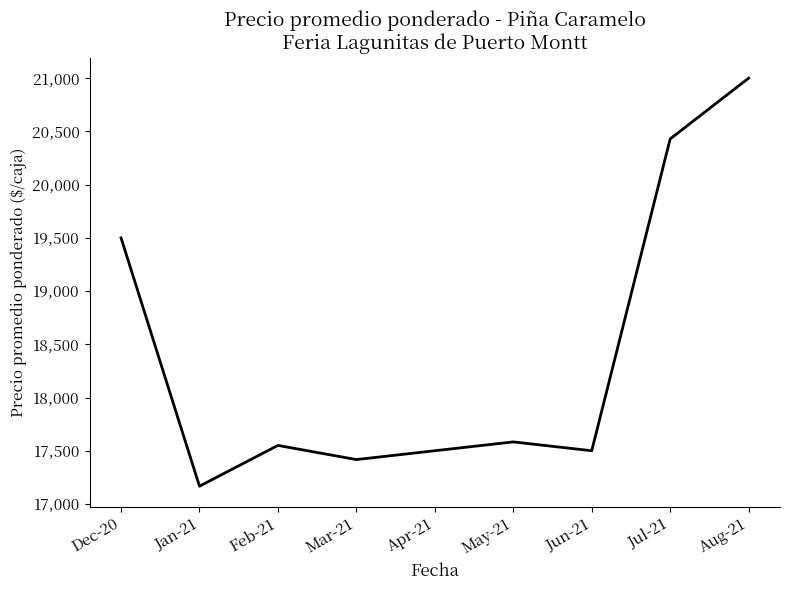

At which label is the value closest to 19083?

Dec-20